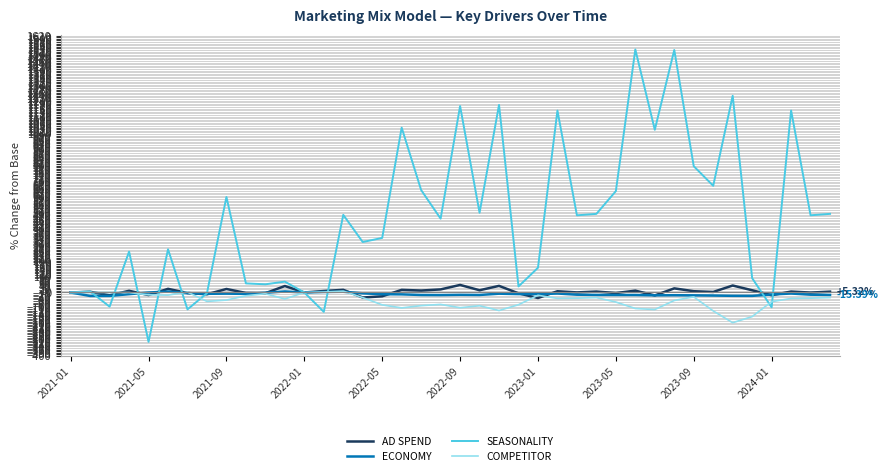

Which series has the largest total across all categories?

SEASONALITY